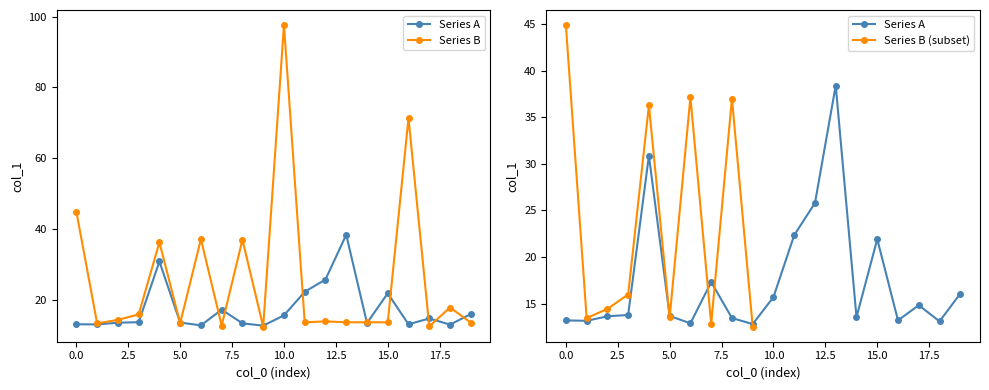

What is the average value of the Series B series?

26.0